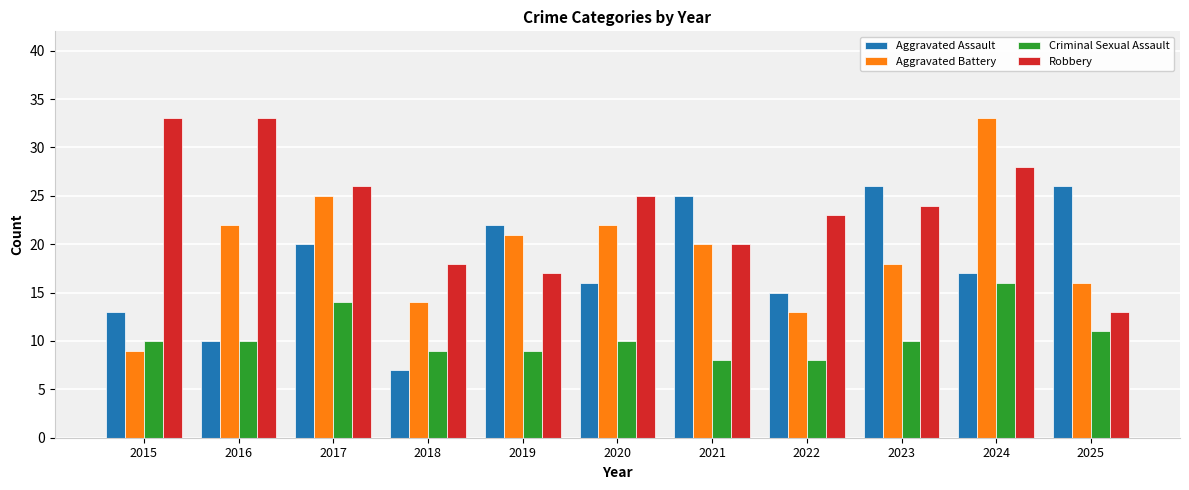

What is the minimum value for Aggravated Assault?

7